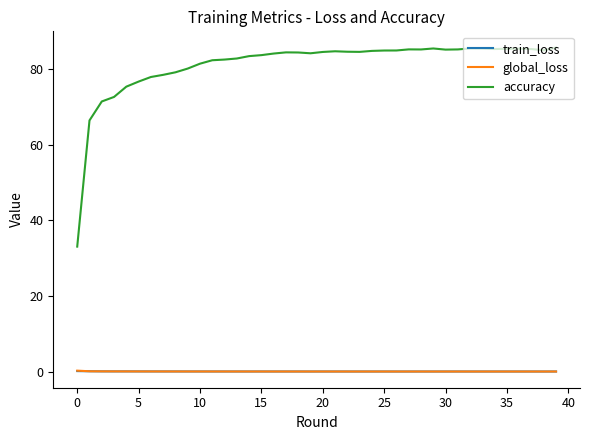

True or false: train_loss and accuracy cross at least once.

False